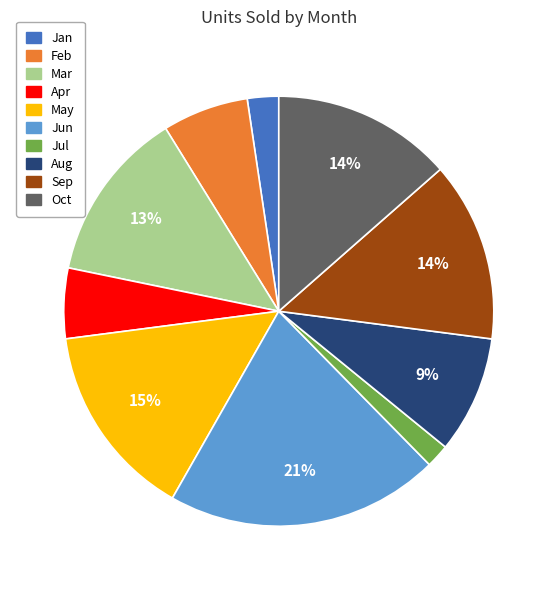

Combined, do Apr and Oct account for over 50%?

No